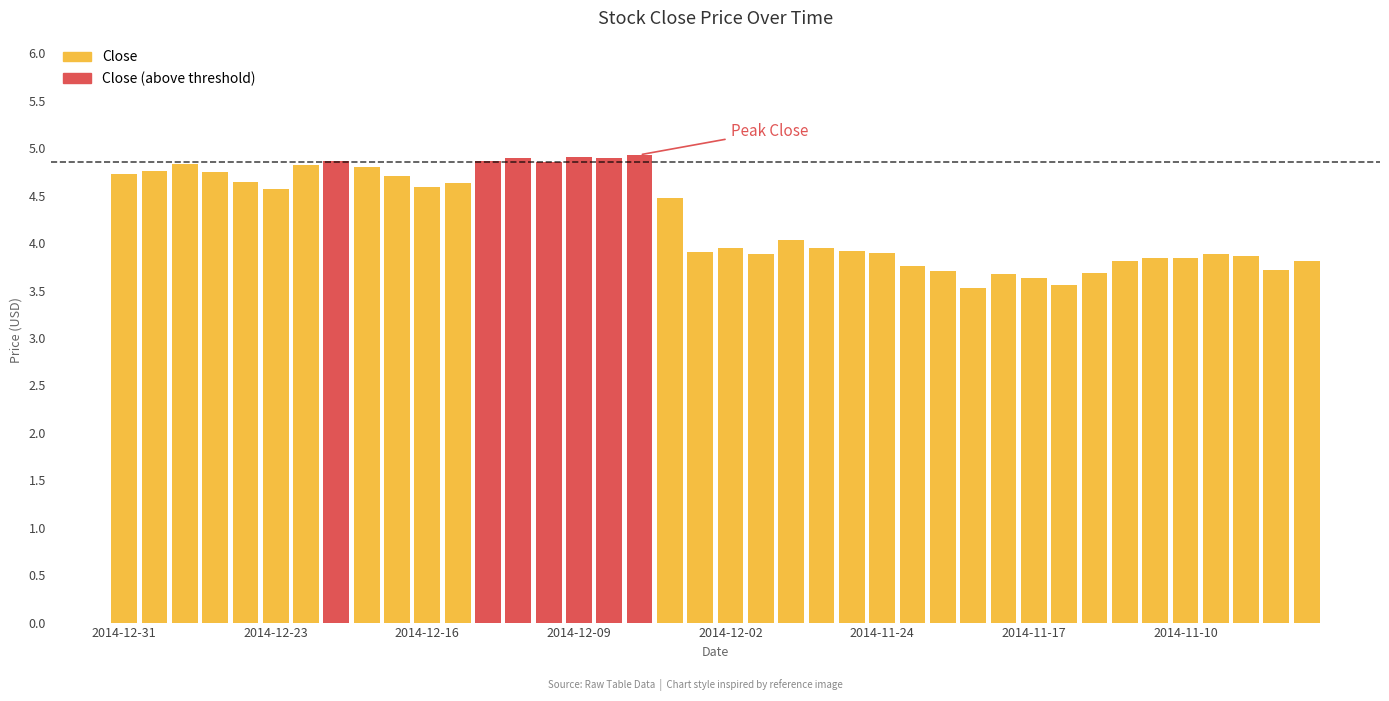

What is the average value?

4.3